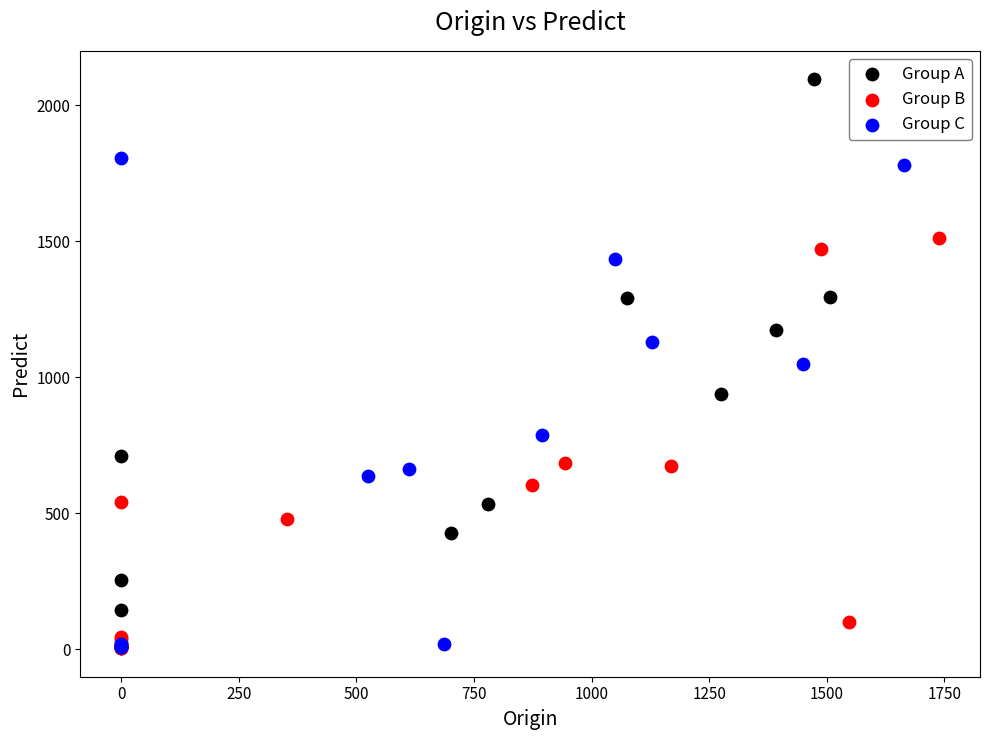

Which series has the widest spread of Y values?

Group A